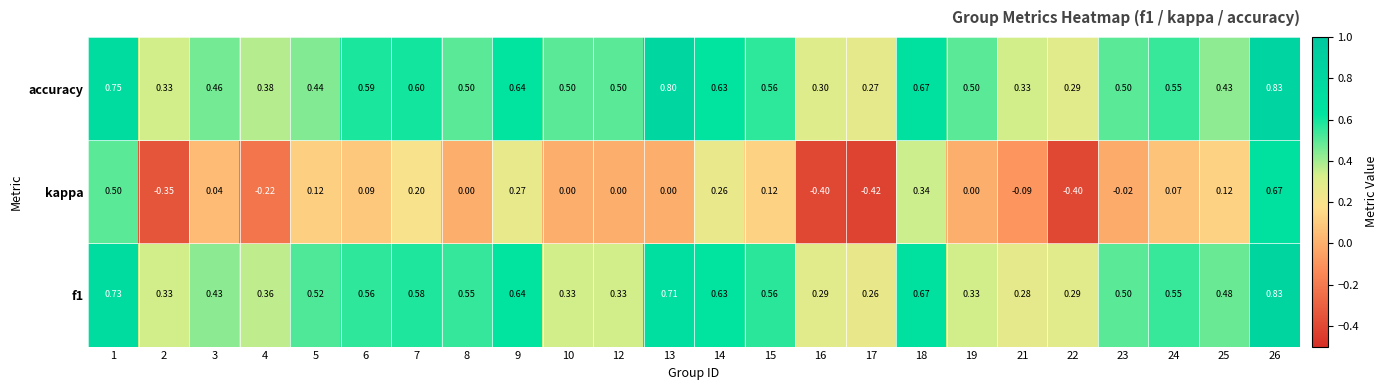

Between 8 and 16, which series saw the biggest shift?

kappa